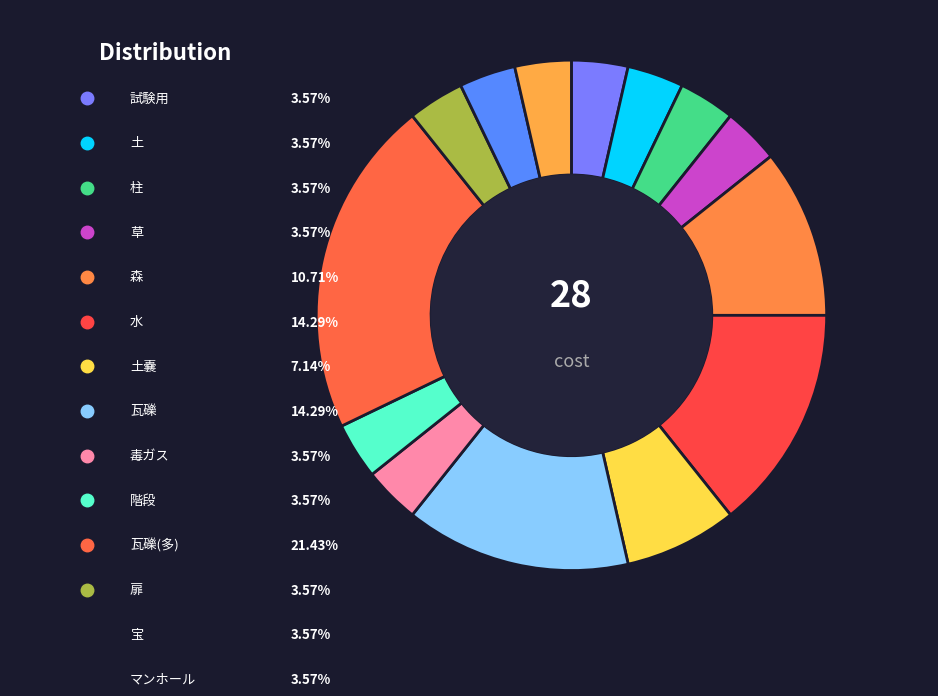

What is the total percentage of 宝 and 試験用?

7.1%